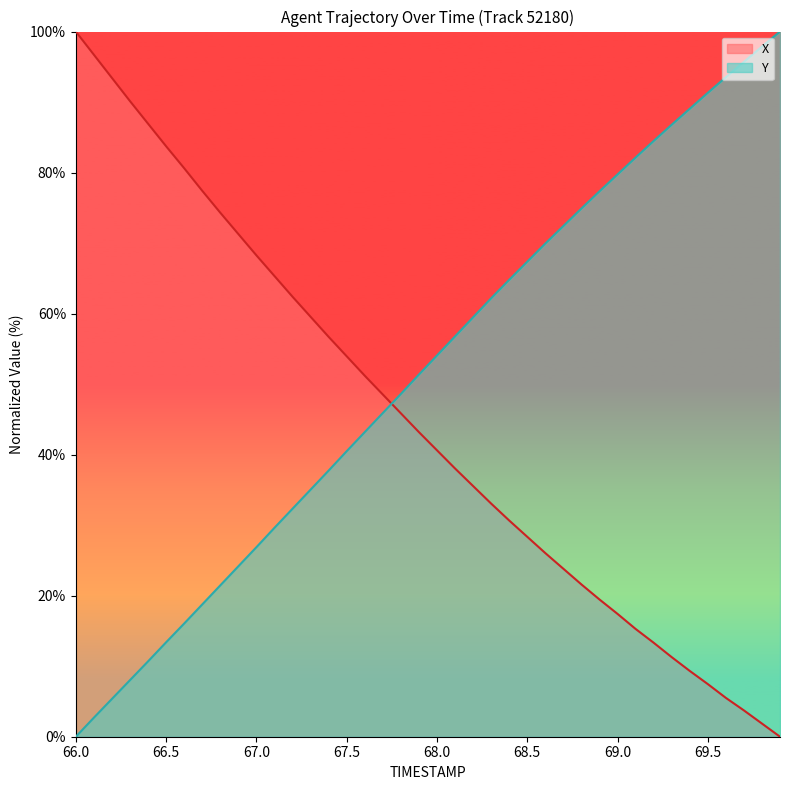

True or false: X and Y cross at least once.

True